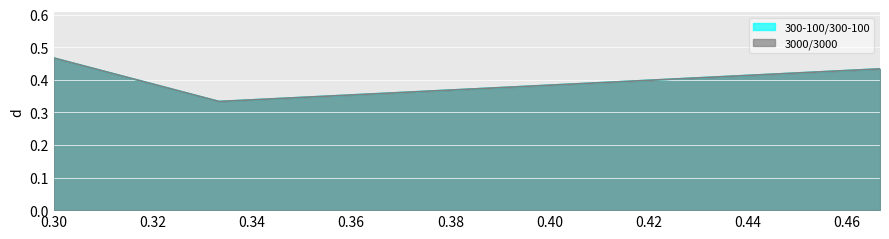

Reading left to right, what are all the values shown in this chart?

300-100/300-100: 0.5	0.3	0.4
3000/3000: 0.5	0.3	0.4